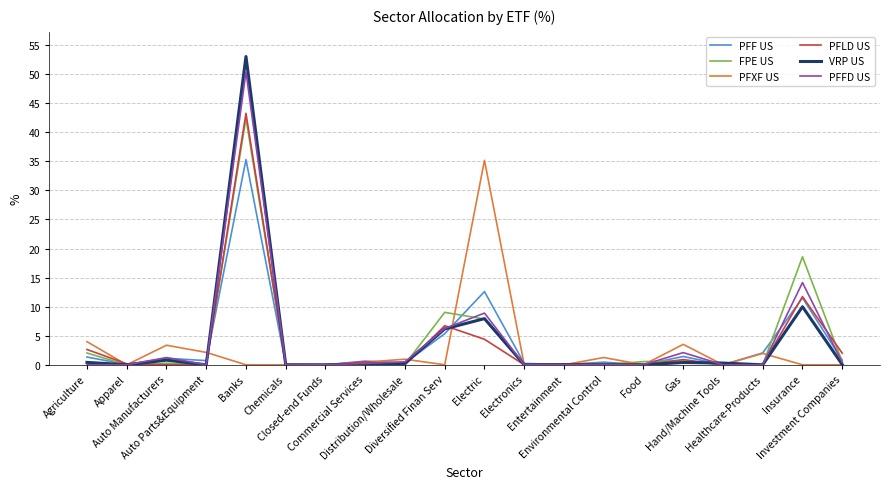

What is the difference between the maximum and minimum values in the PFF US series?

35.3